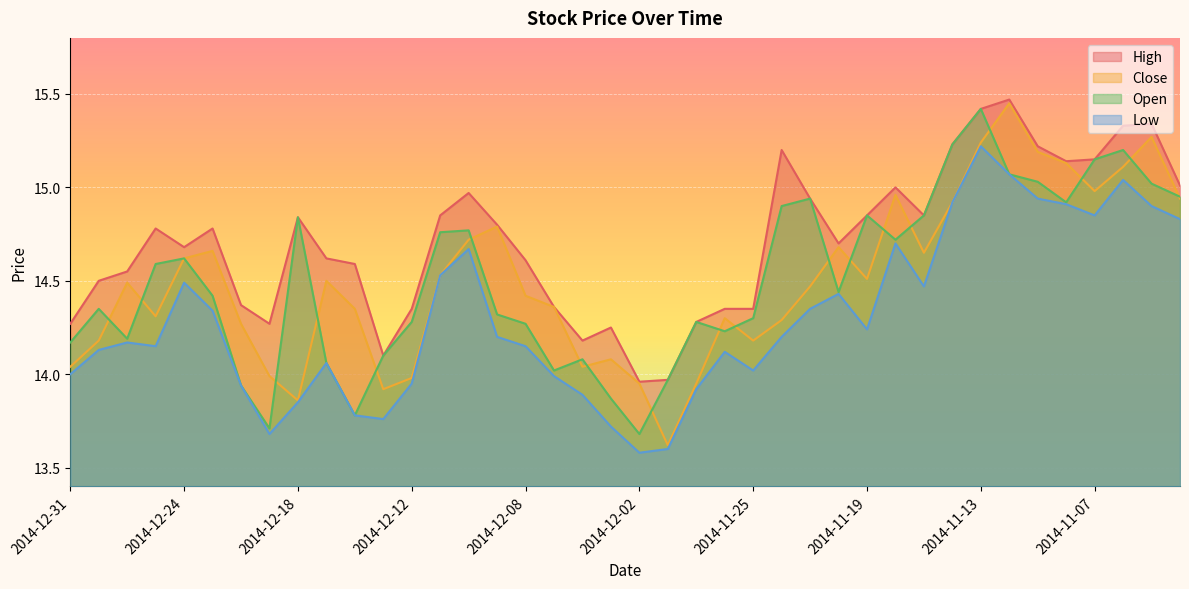

What is the difference between the maximum and minimum values in the Low series?

1.6